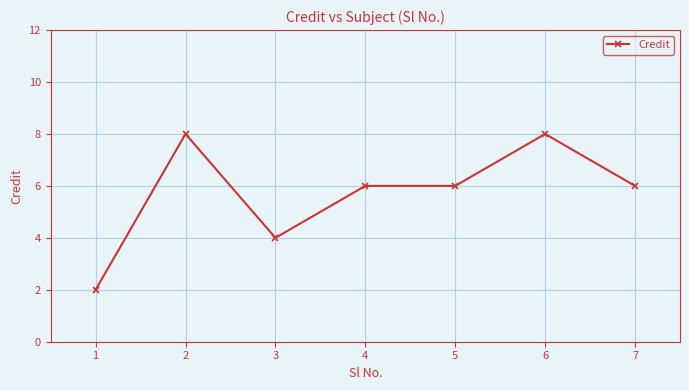

How many categories are shown in the chart?

7